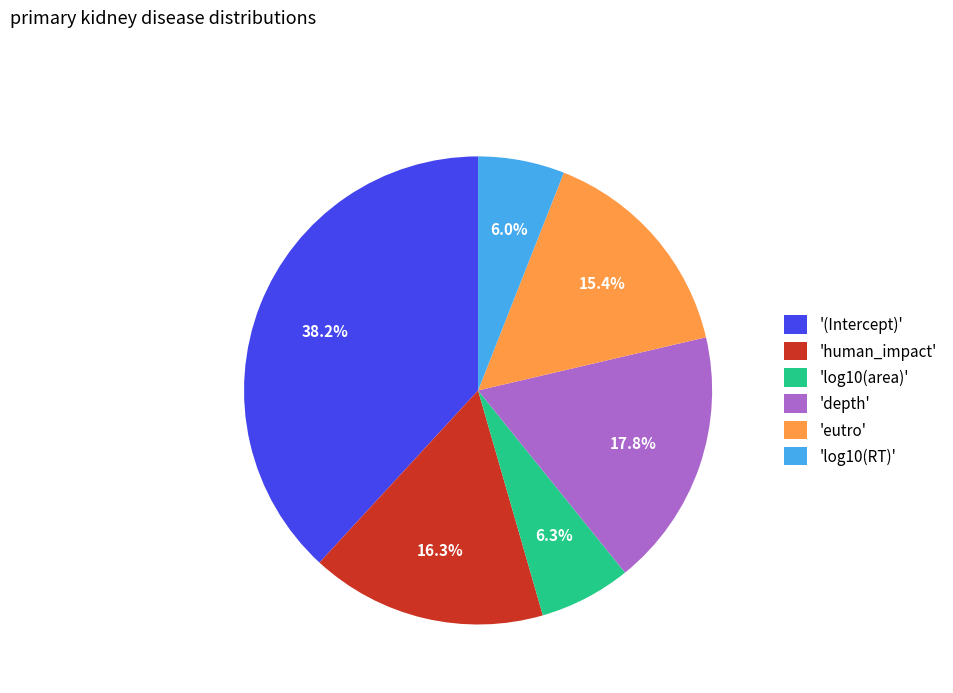

Does any single category account for the majority?

No